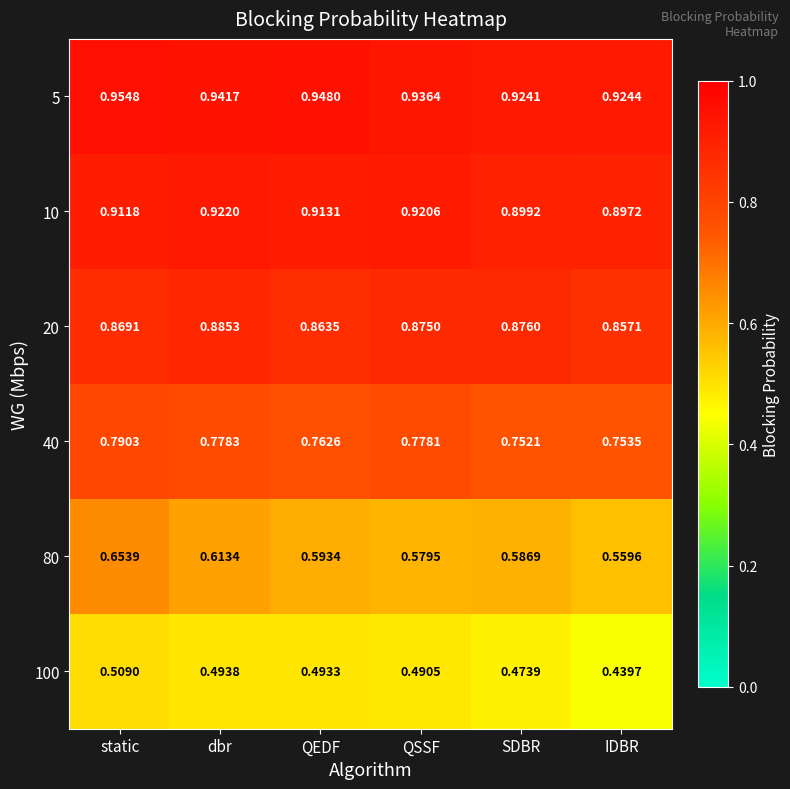

Rank the series by their maximum value, from highest to lowest.

5, 10, 20, 40, 80, 100